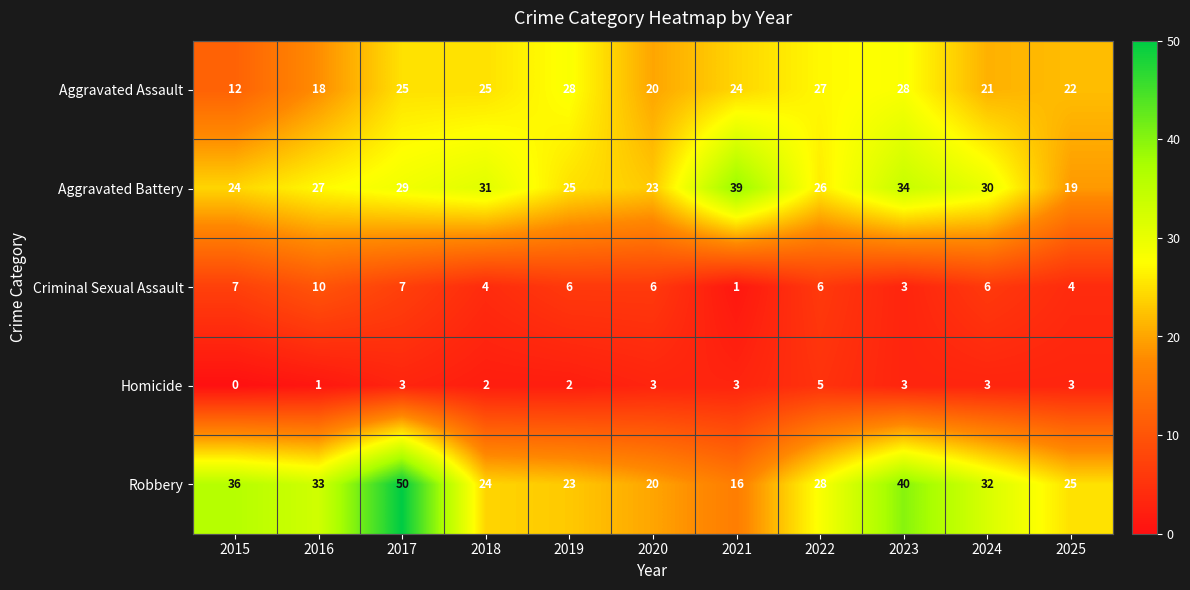

Which category has the highest value across all series?

2017